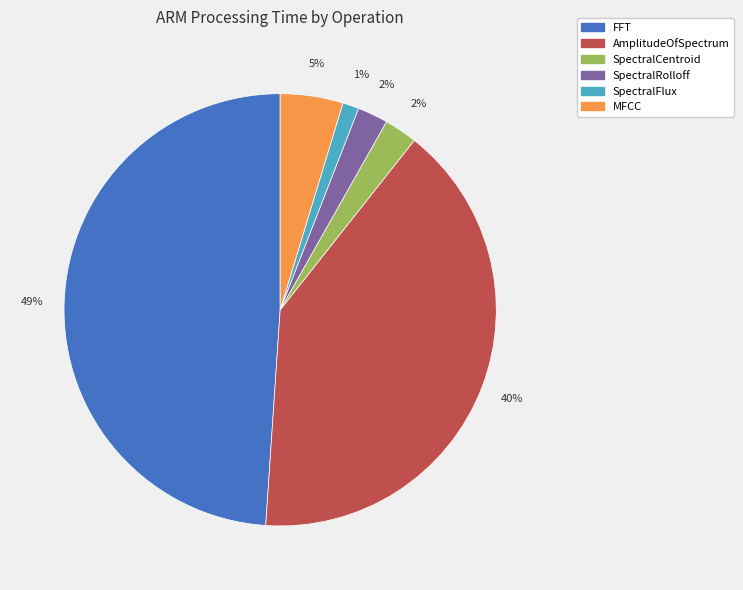

What percentage is the SpectralFlux slice, to the nearest percent?

1%